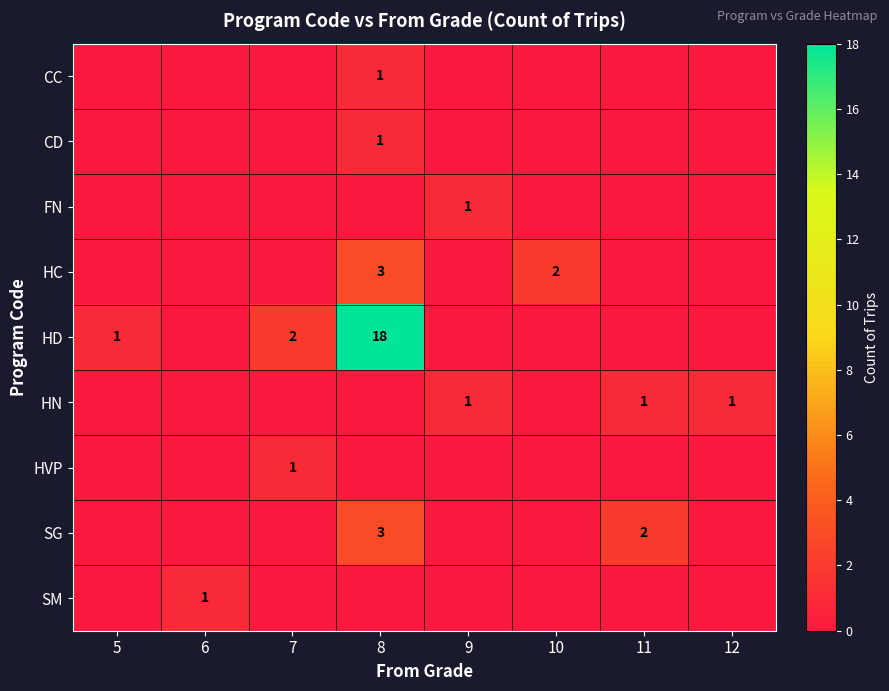

True or false: HC has a value of 3 at 8.

True